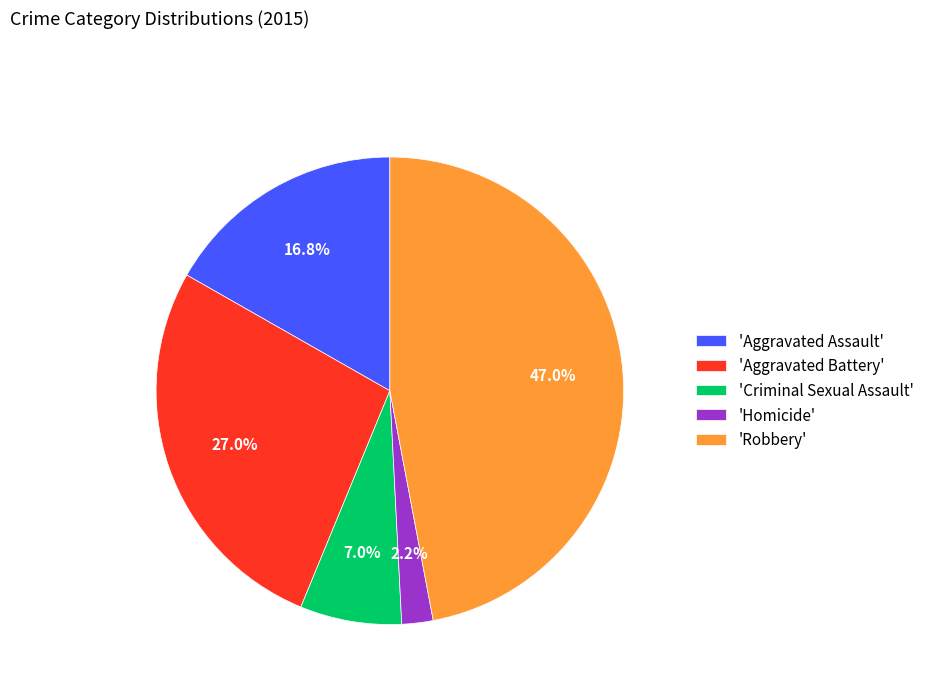

How many slices are in this pie chart?

5